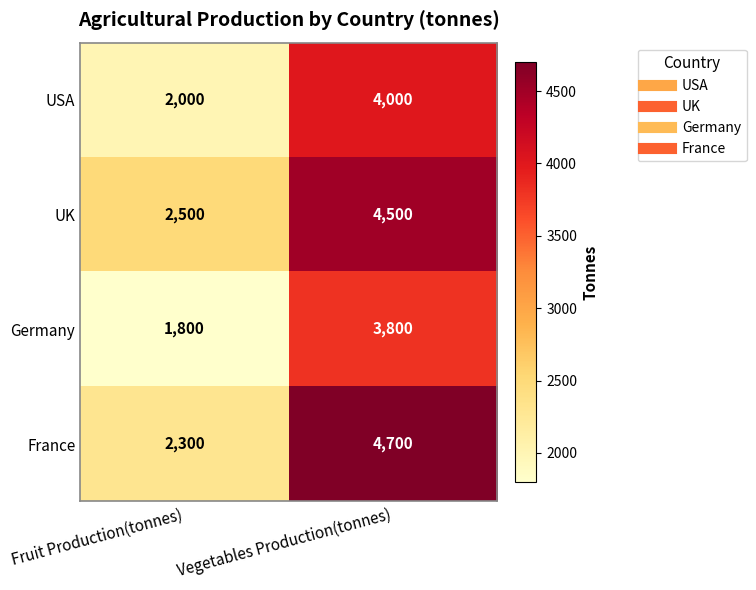

Reading left to right, extract all data points from this chart.

USA: 2000	4000
UK: 2500	4500
Germany: 1800	3800
France: 2300	4700